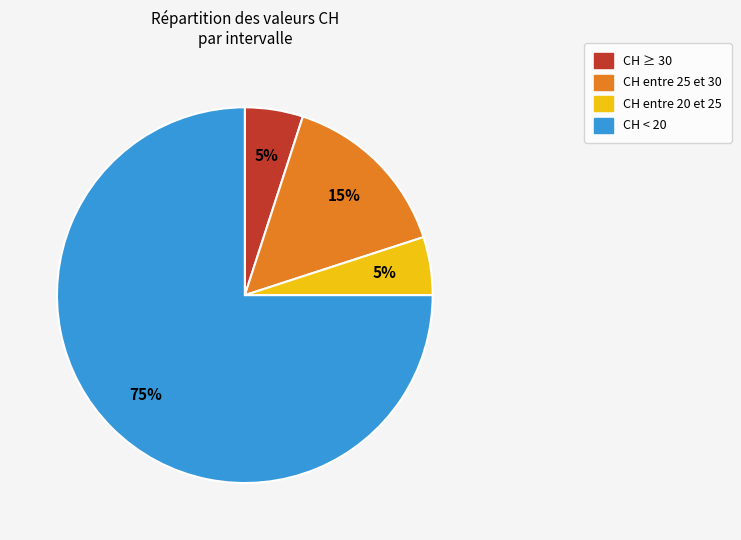

Which has a higher value, CH entre 25 et 30 or CH entre 20 et 25?

CH entre 25 et 30